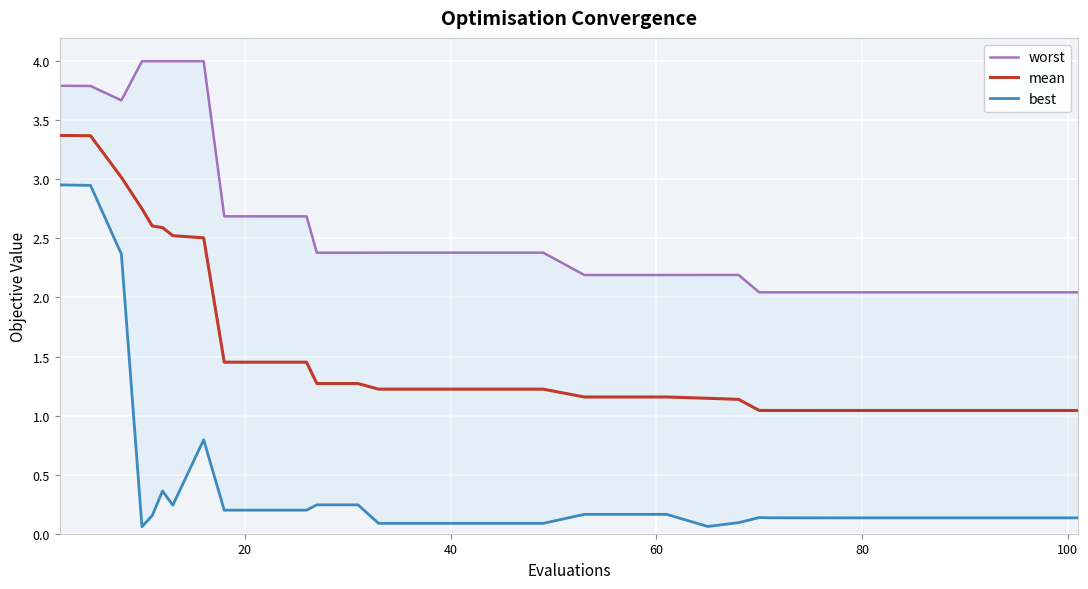

True or false: best has more than 2 interior local peaks.

True